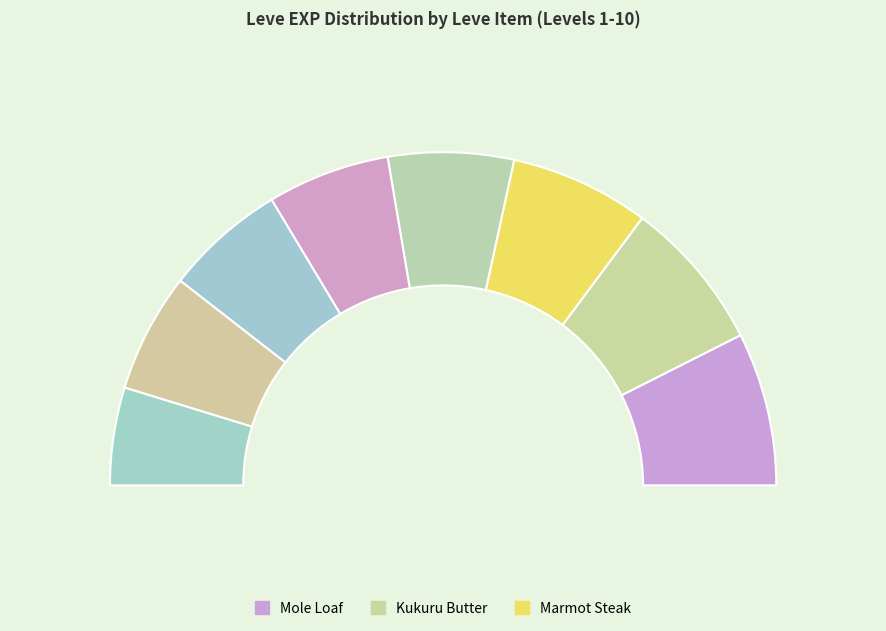

What portion of the pie excludes Jack-o-lantern?

99.9%